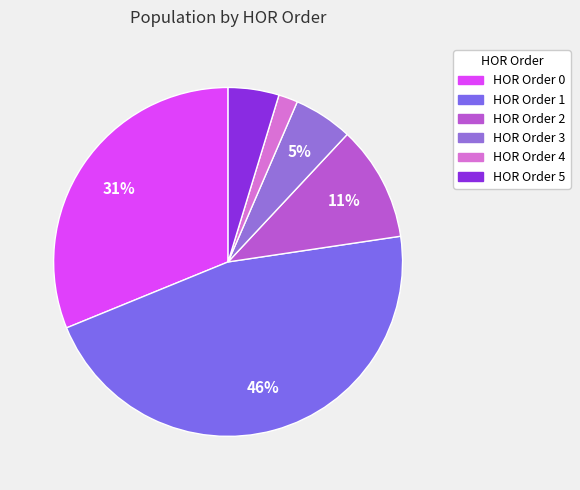

How many slices are in this pie chart?

6